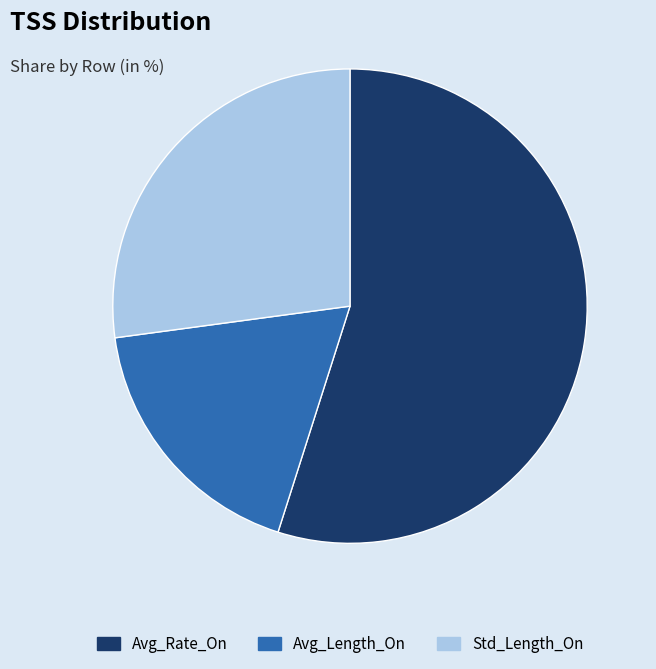

Is there a majority slice in this chart?

Yes